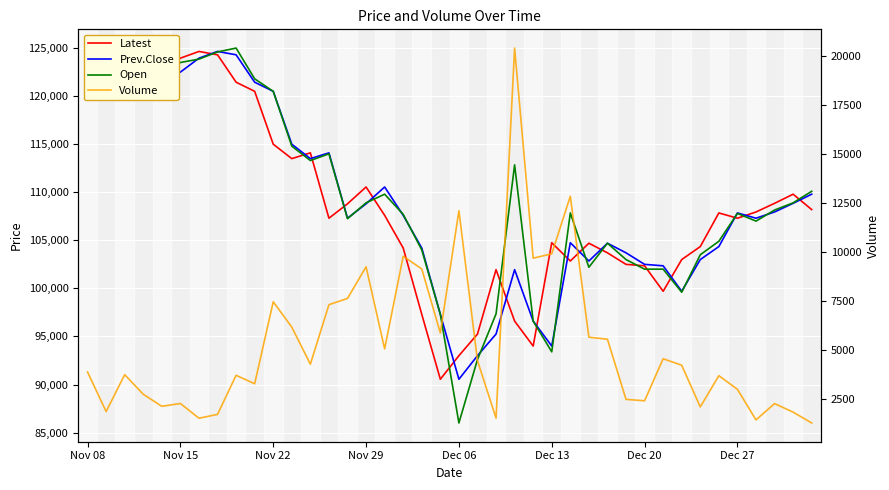

Which series has the largest total across all categories?

Open